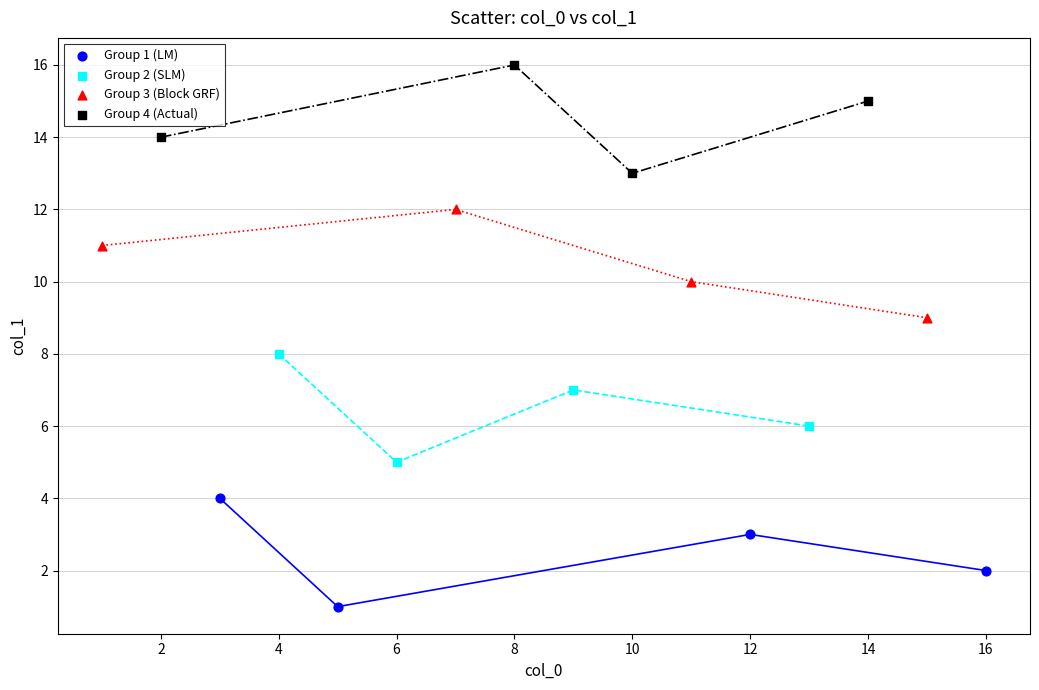

Which series contains the highest Y value?

Group 4 (Actual)